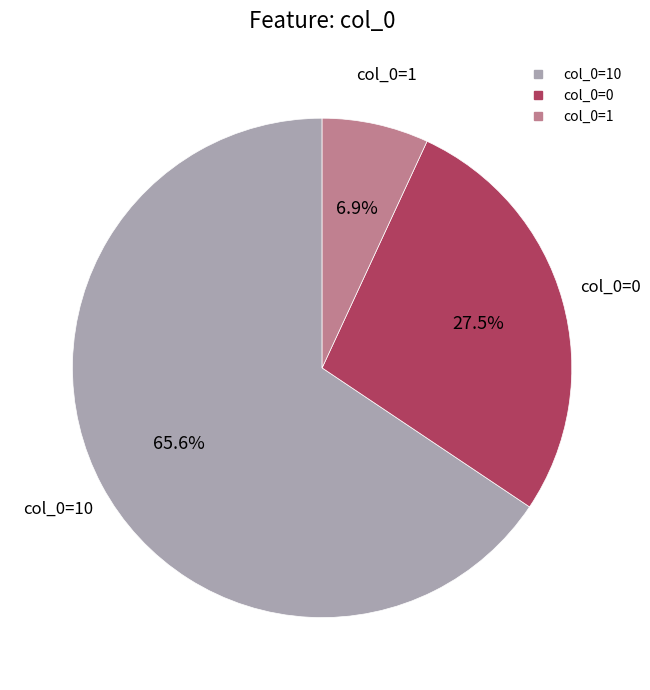

Does any single category account for the majority?

Yes